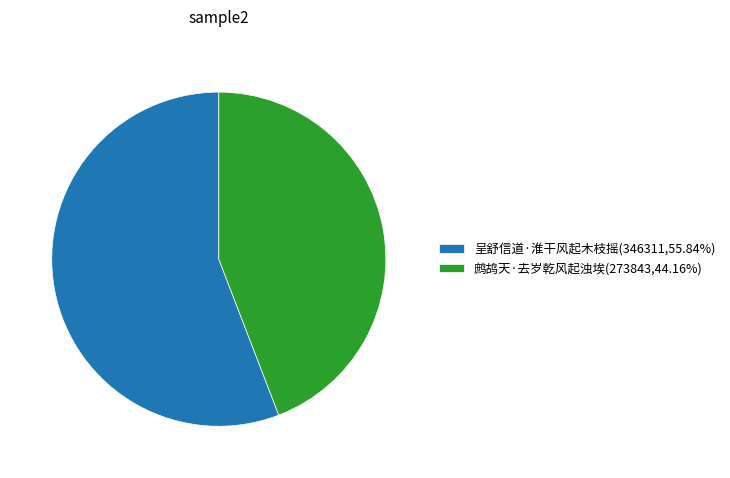

Which category has the biggest portion of the pie?

呈舒信道·淮干风起木枝摇